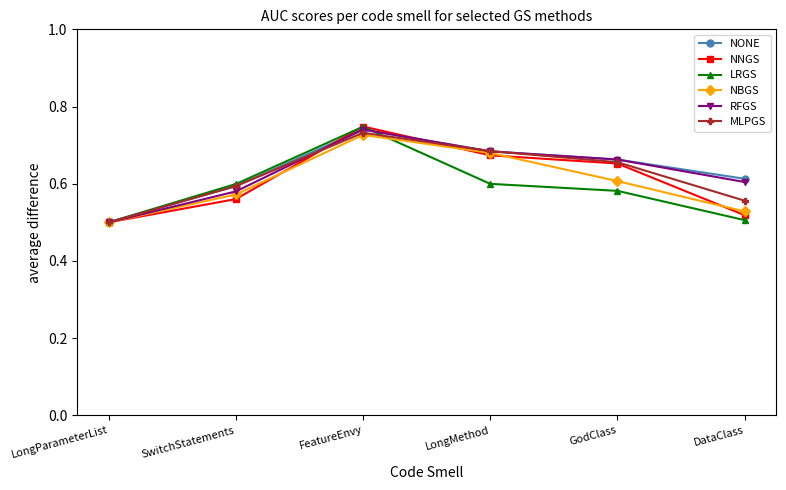

What is the total value across all series at FeatureEnvy?

4.4